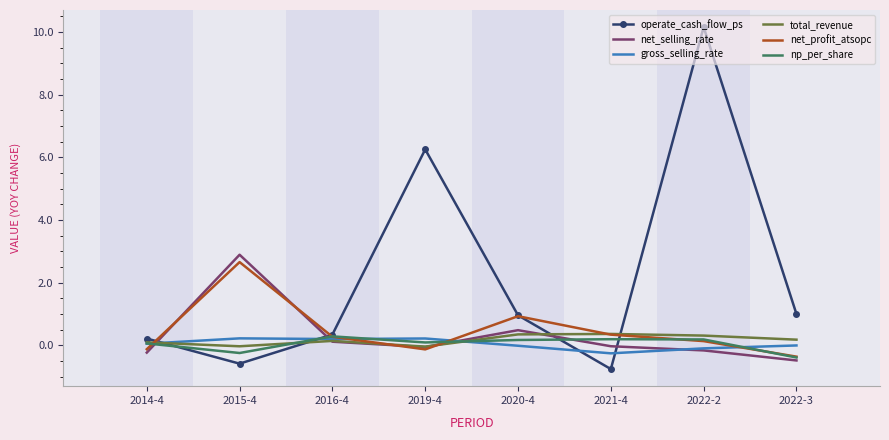

What is the difference between the highest and lowest values at 2020-4?

1.0